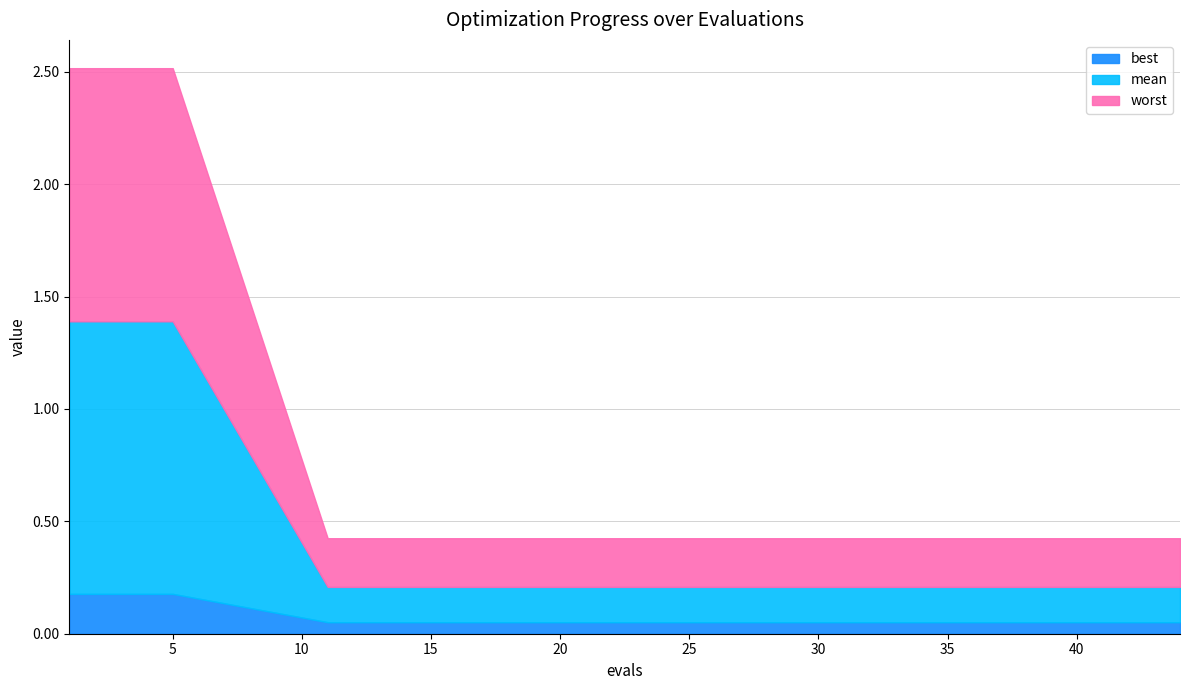

True or false: best and worst intersect in this chart.

False